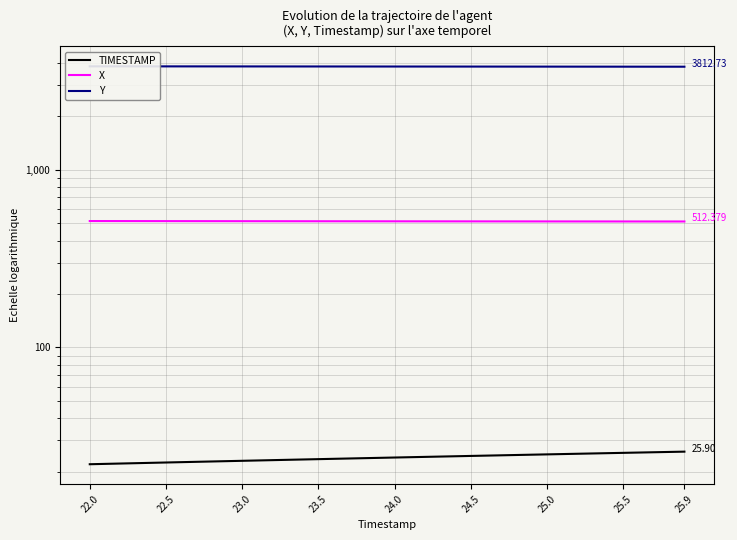

True or false: X and TIMESTAMP cross at least once.

False